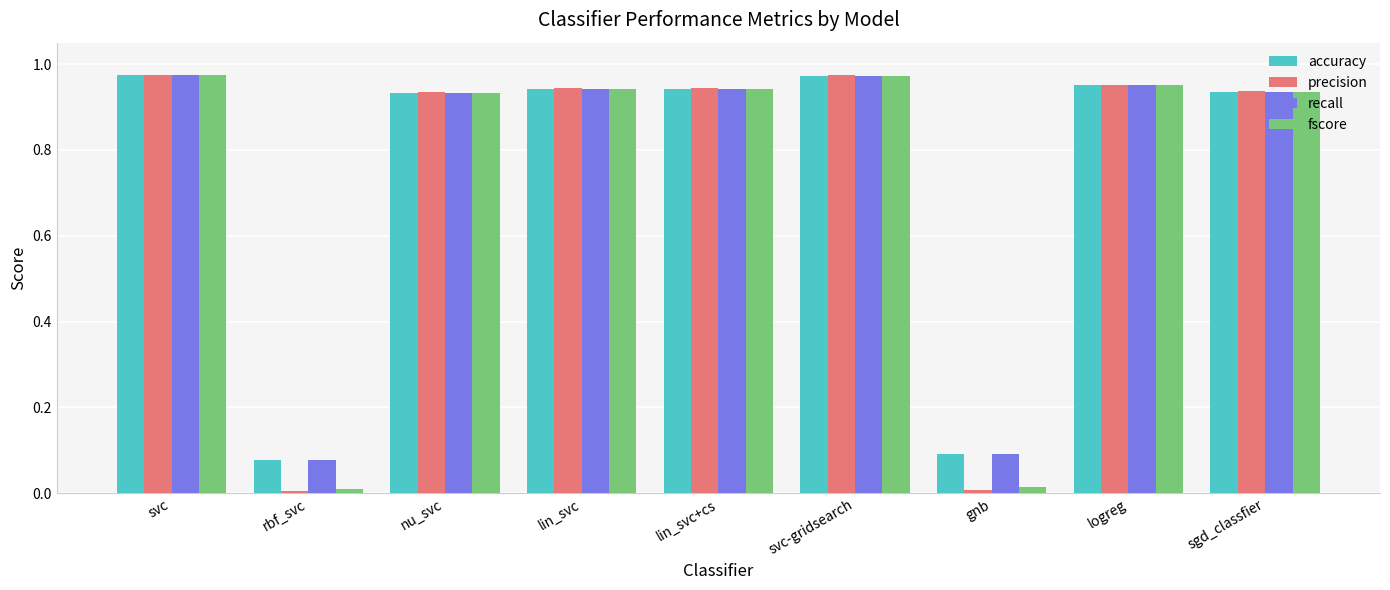

Which series has the largest range (max minus min)?

precision